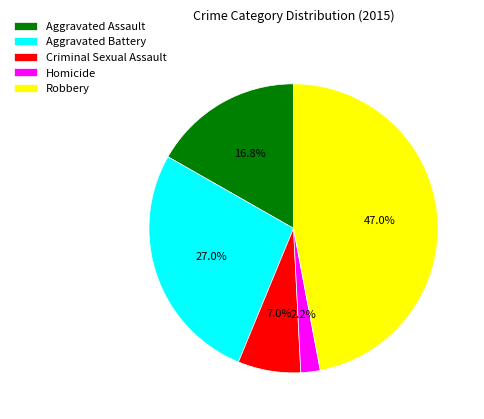

Does any single category account for the majority?

No